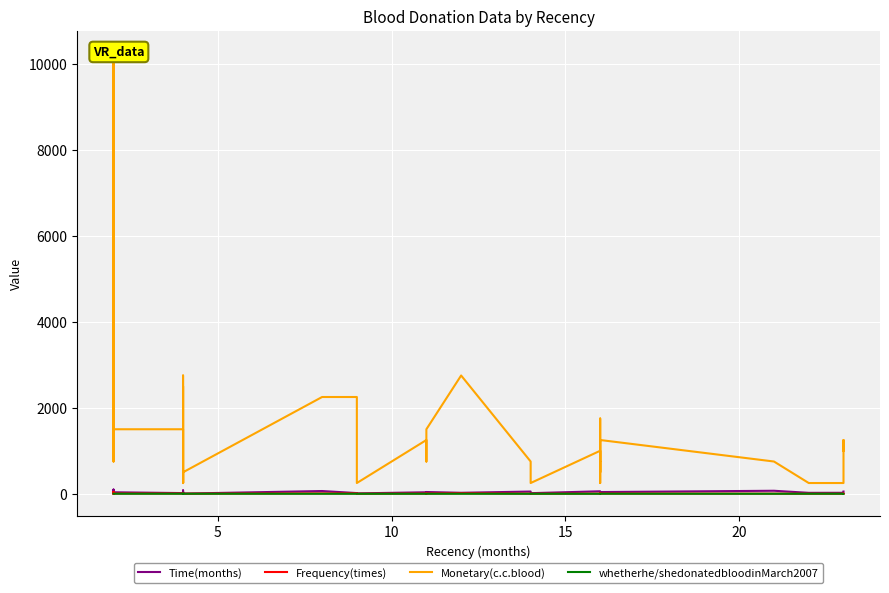

True or false: Frequency(times) and Time(months) cross at least once.

False